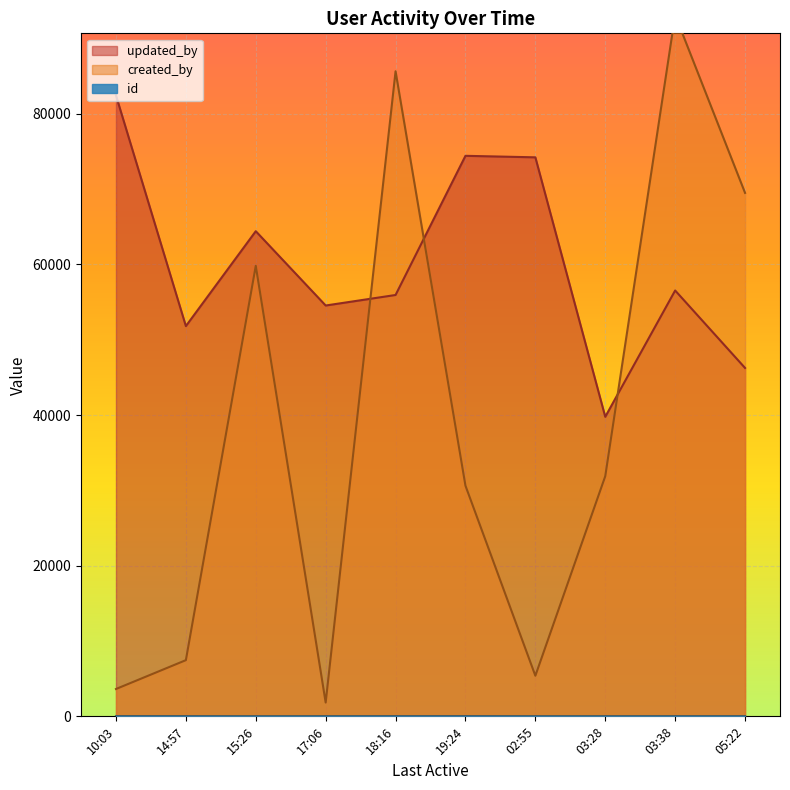

What is the label of the 6th point from the left?

2023-05-08T19:24:06